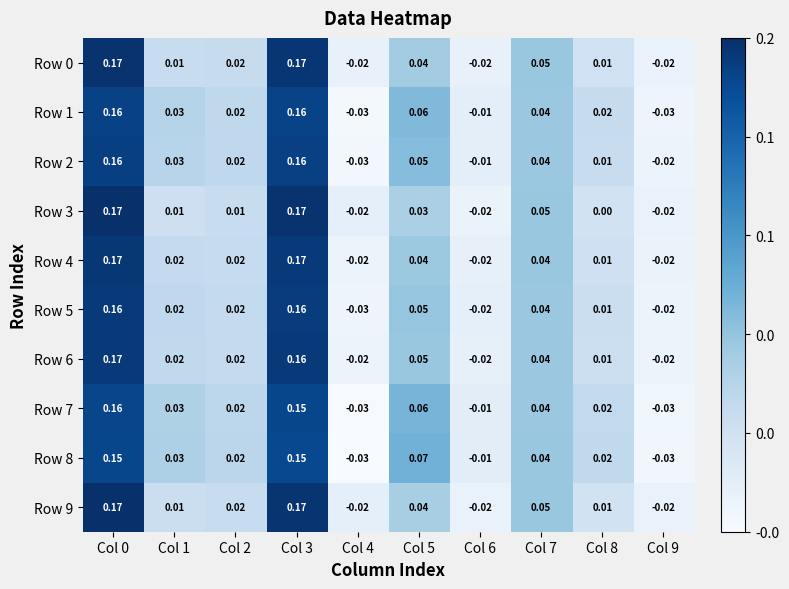

Is the value of Row 6 at Col 0 greater than the value of Row 8 at Col 7?

Yes